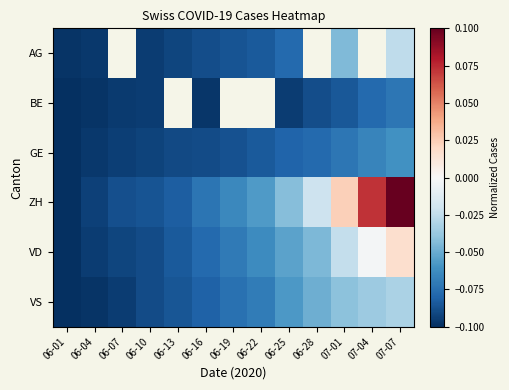

What is the total value across all series at 06-04?

-0.6